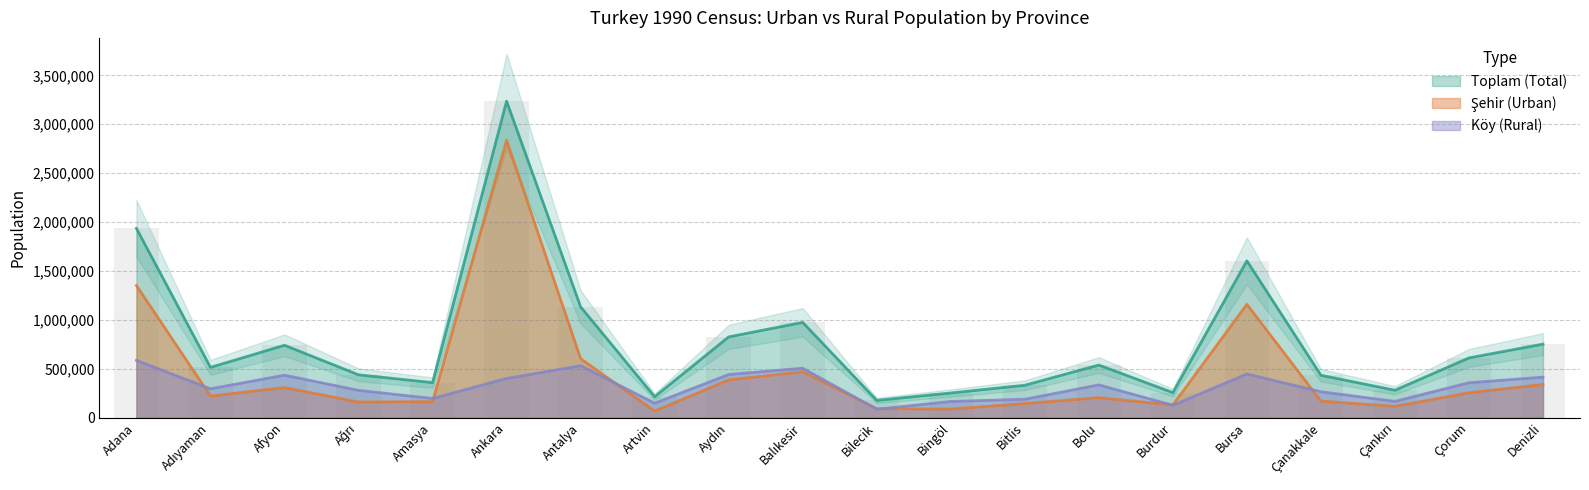

At which label is Şehir closest to 1451408?

Adana